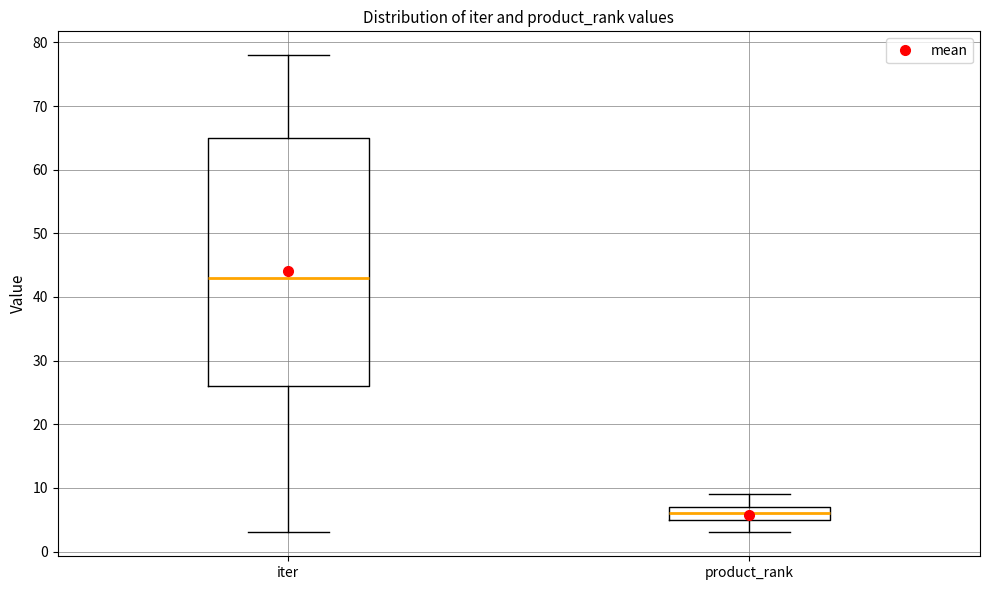

Reading left to right, read every box against the y-axis: the position of its median line, the range the box covers, and the ends of its whiskers. The values are not printed on the chart, so give them approximately, as read against the axis.

iter: median 43, box 26 to 65, whiskers 3 to 78
product_rank: median 6, box 5 to 7, whiskers 3 to 9